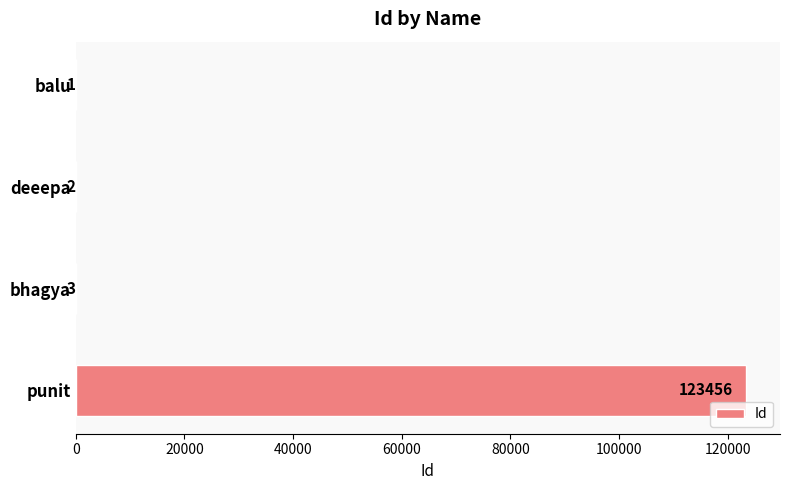

What is the sum of all values?

123462